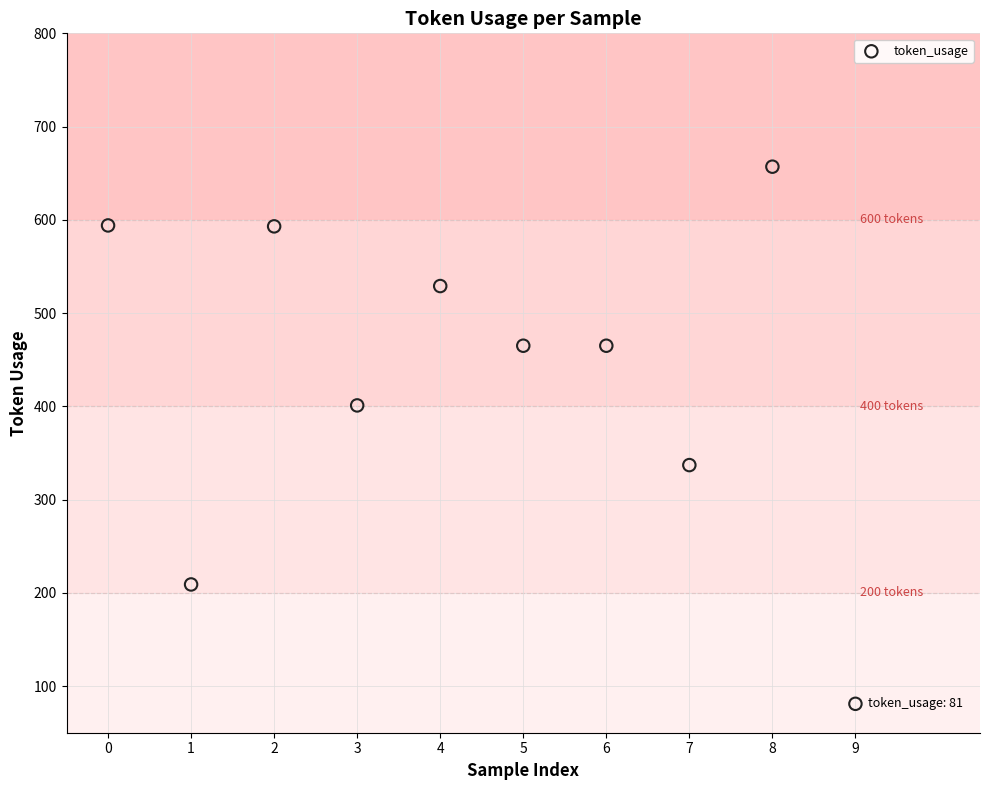

What is the range of Y values (max minus min)?

576